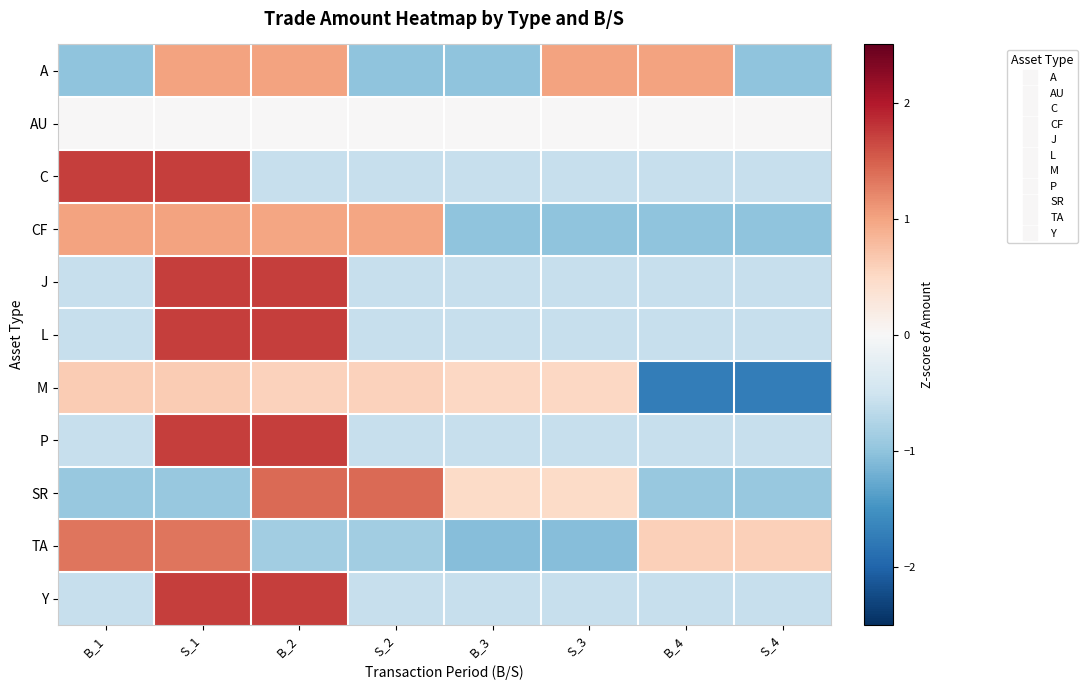

Reading left to right, what are all the values shown in this chart?

A: B_1=-1.0	S_1=1.0	B_2=1.0	S_2=-1.0	B_3=-1.0	S_3=1.0	B_4=1.0	S_4=-1.0
AU: B_1=0.0	S_1=0.0	B_2=0.0	S_2=0.0	B_3=0.0	S_3=0.0	B_4=0.0	S_4=0.0
C: B_1=1.7	S_1=1.7	B_2=-0.6	S_2=-0.6	B_3=-0.6	S_3=-0.6	B_4=-0.6	S_4=-0.6
CF: B_1=1.0	S_1=1.0	B_2=1.0	S_2=1.0	B_3=-1.0	S_3=-1.0	B_4=-1.0	S_4=-1.0
J: B_1=-0.6	S_1=1.7	B_2=1.7	S_2=-0.6	B_3=-0.6	S_3=-0.6	B_4=-0.6	S_4=-0.6
L: B_1=-0.6	S_1=1.7	B_2=1.7	S_2=-0.6	B_3=-0.6	S_3=-0.6	B_4=-0.6	S_4=-0.6
M: B_1=0.6	S_1=0.6	B_2=0.6	S_2=0.6	B_3=0.5	S_3=0.5	B_4=-1.7	S_4=-1.7
P: B_1=-0.6	S_1=1.7	B_2=1.7	S_2=-0.6	B_3=-0.6	S_3=-0.6	B_4=-0.6	S_4=-0.6
SR: B_1=-0.9	S_1=-0.9	B_2=1.4	S_2=1.4	B_3=0.5	S_3=0.5	B_4=-0.9	S_4=-0.9
TA: B_1=1.3	S_1=1.3	B_2=-0.9	S_2=-0.9	B_3=-1.1	S_3=-1.1	B_4=0.6	S_4=0.6
Y: B_1=-0.6	S_1=1.7	B_2=1.7	S_2=-0.6	B_3=-0.6	S_3=-0.6	B_4=-0.6	S_4=-0.6